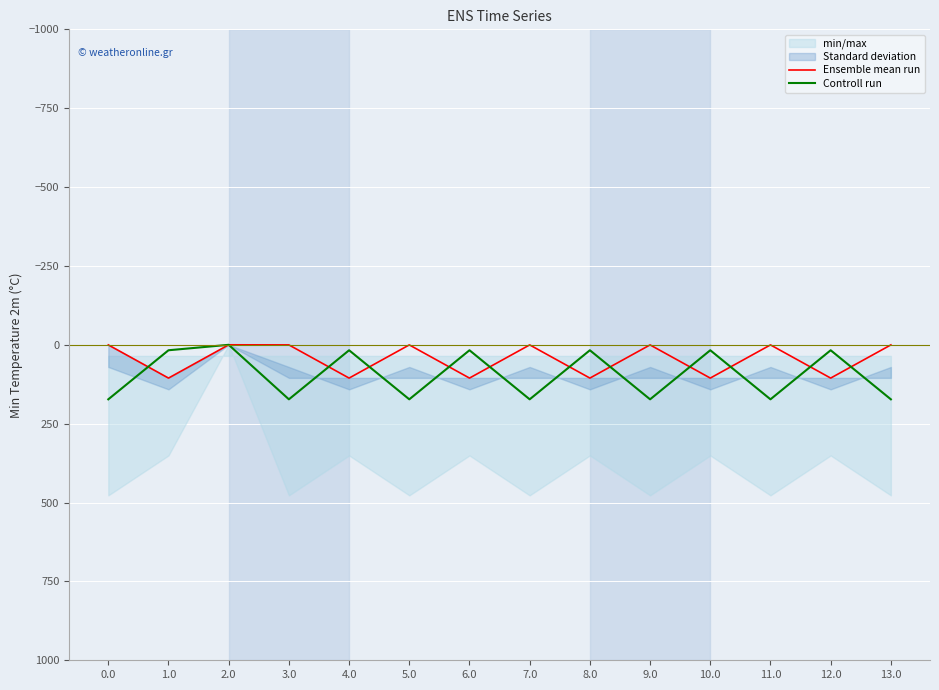

At how many categories does at least one series exceed 51?

13